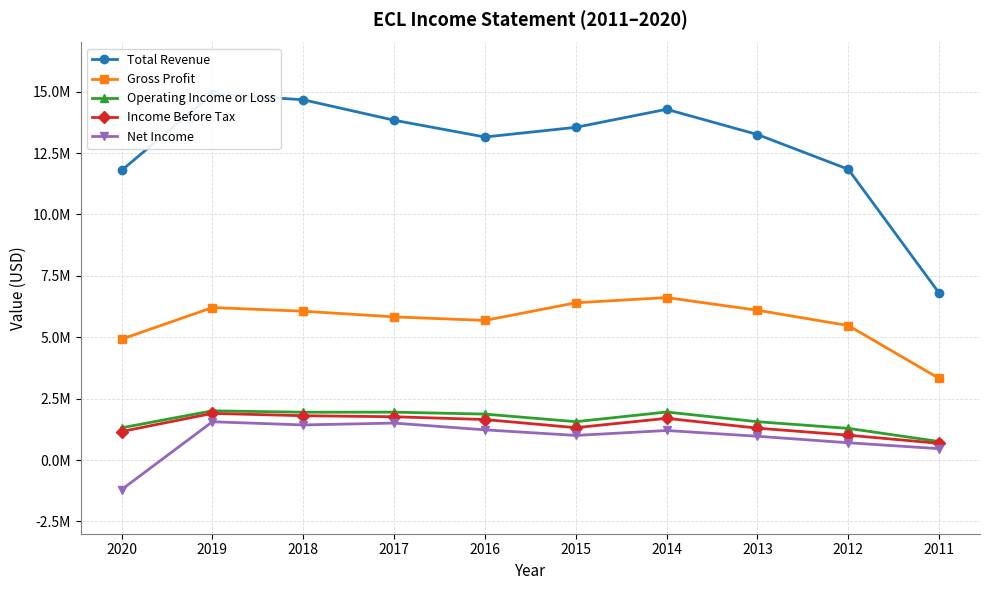

What is the sum of the Total Revenue values at 2012 and 2016?

24990500